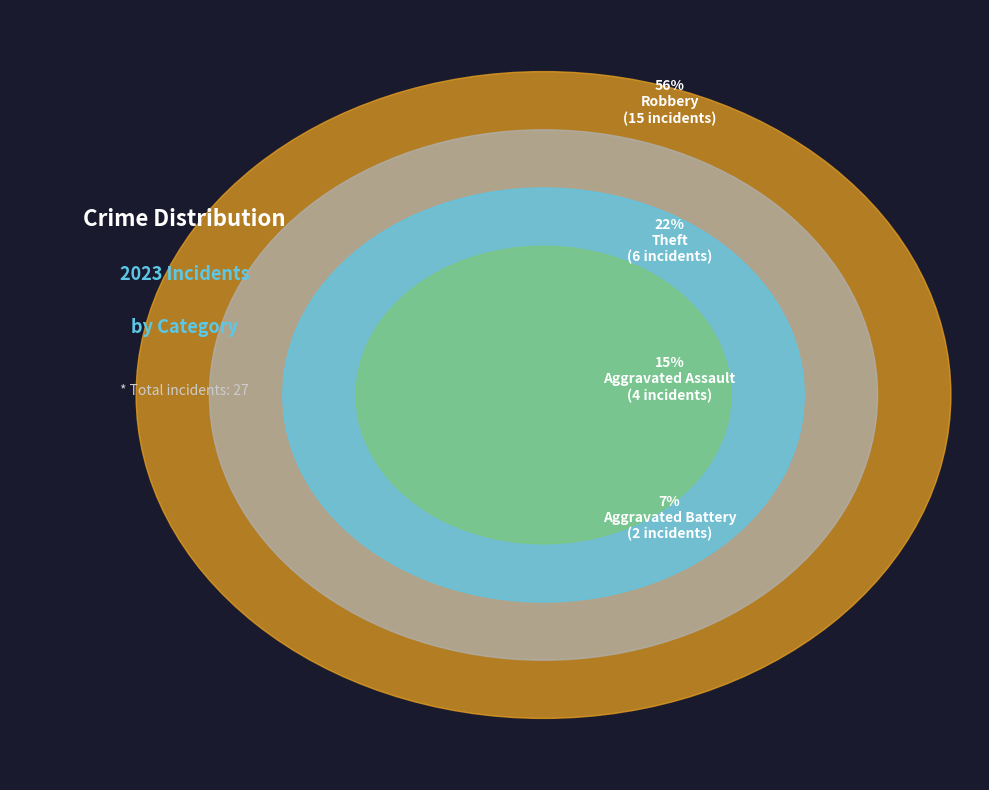

The Theft slice represents 22% of the pie. True or false?

True